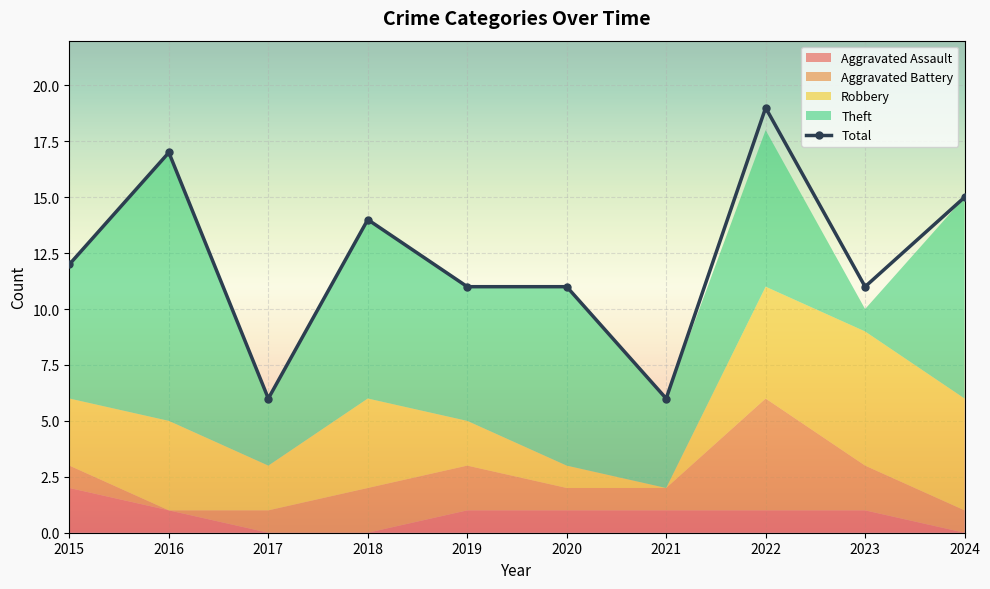

Which has a higher value, 2022 or 2021?

2022